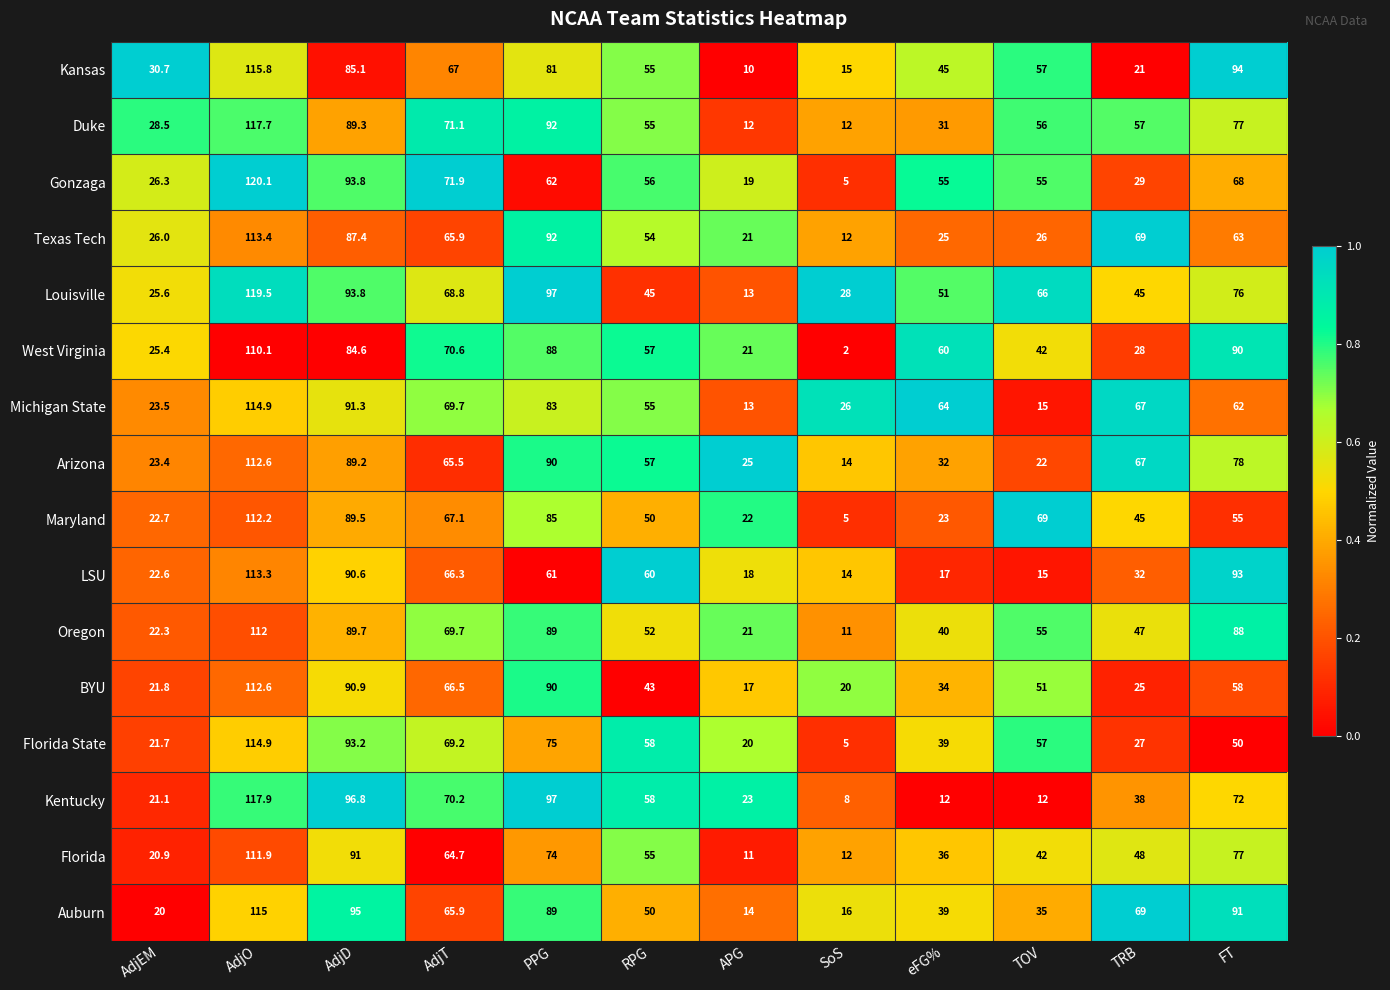

What is the sum of all Kentucky values?

626.0